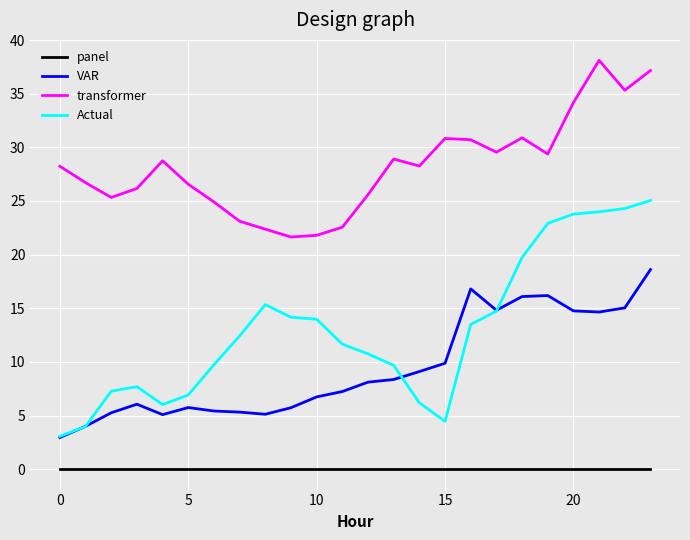

What is the minimum value for transformer?

21.6